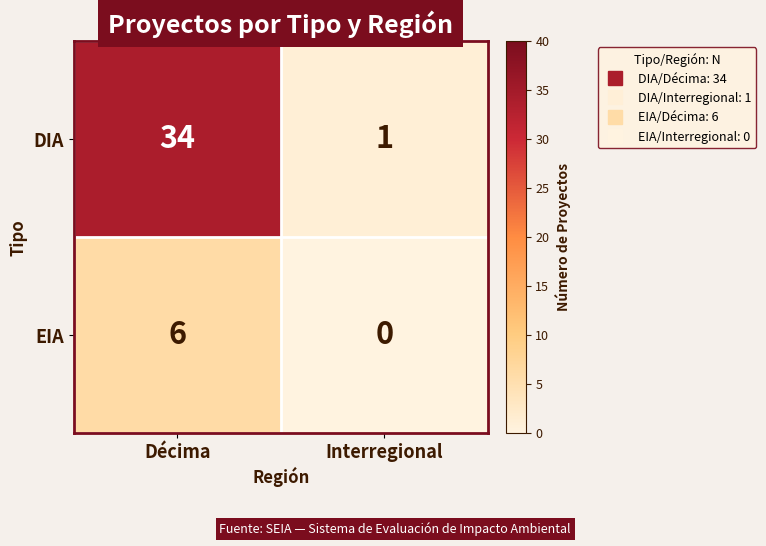

What is the difference between the maximum and minimum values in the EIA series?

6